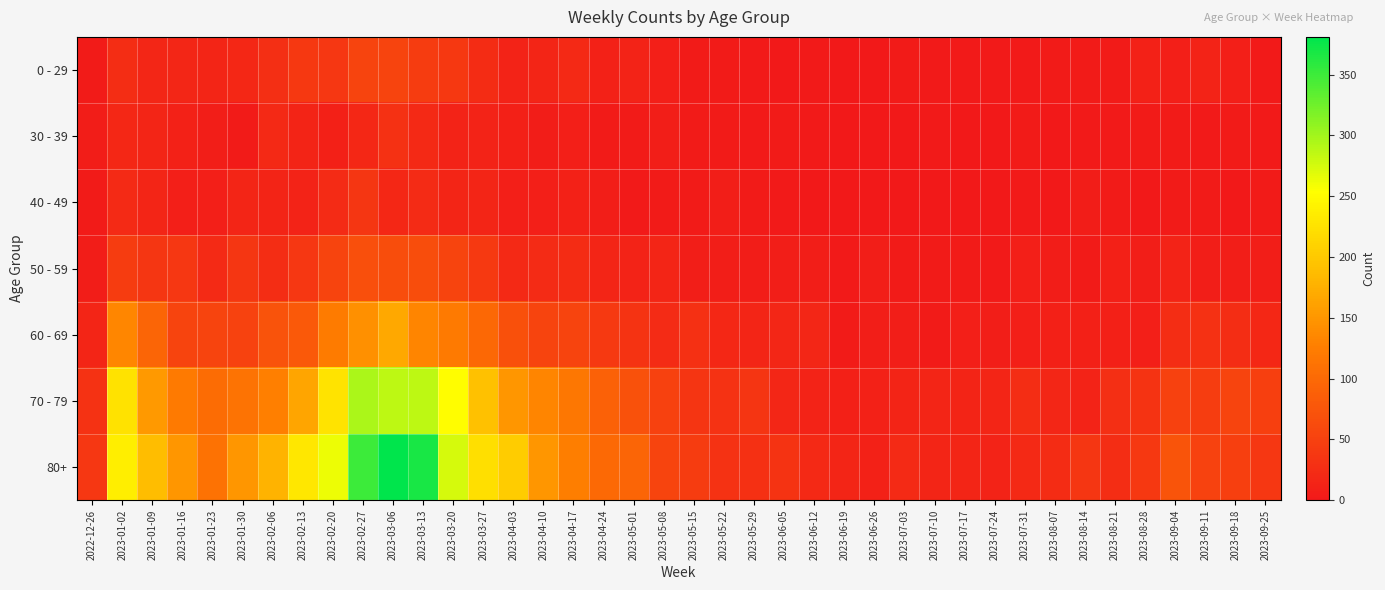

Which series has the largest range (max minus min)?

80+